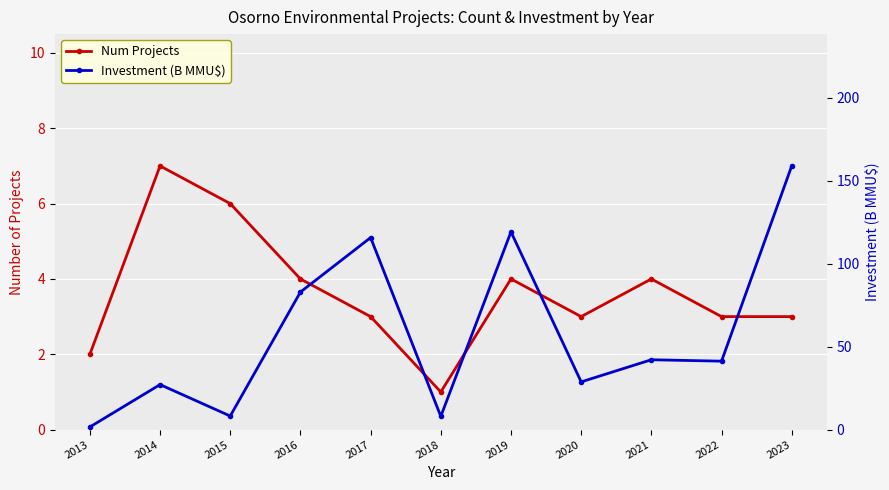

What is the sum of the Investment (B MMU$) values at 2017 and 2018?

123.8